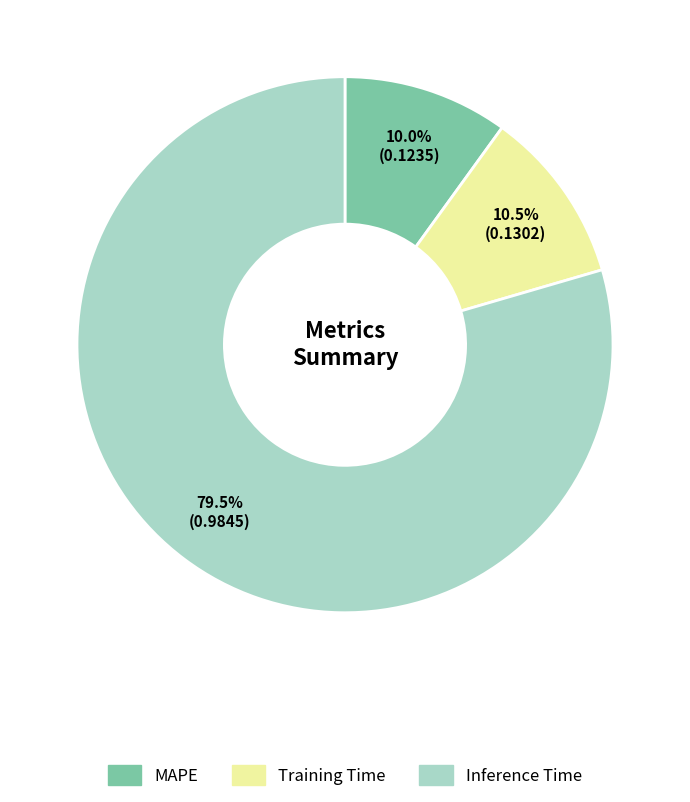

Which category accounts for the majority?

Inference Time